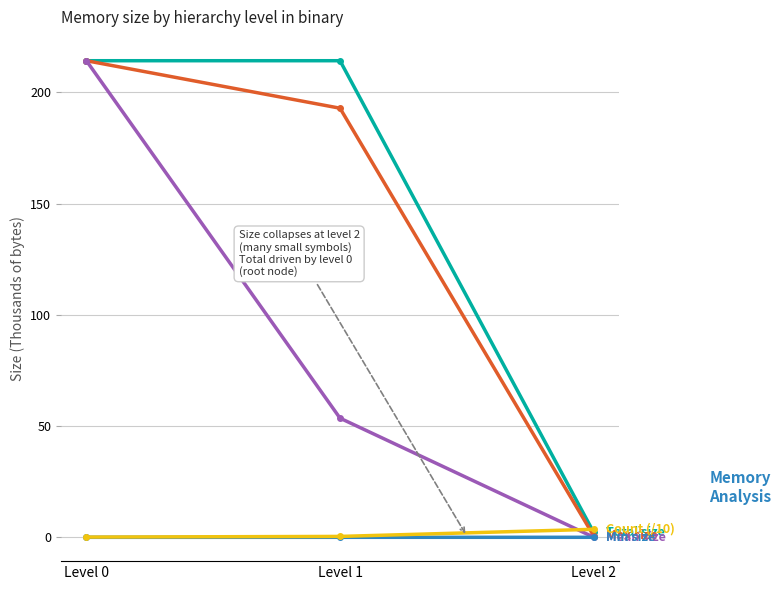

What is the maximum value shown in the chart?

214.2